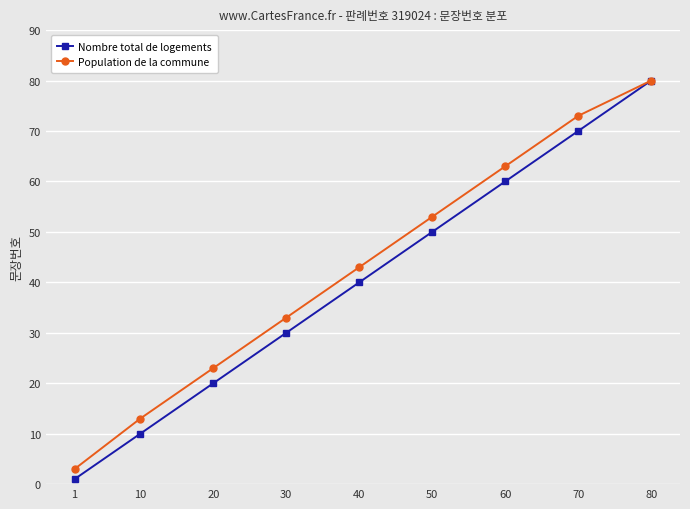

Reading left to right, extract all data points from this chart.

Nombre total de logements: 1=1	10=10	20=20	30=30	40=40	50=50	60=60	70=70	80=80
Population de la commune: 1=3	10=13	20=23	30=33	40=43	50=53	60=63	70=73	80=80